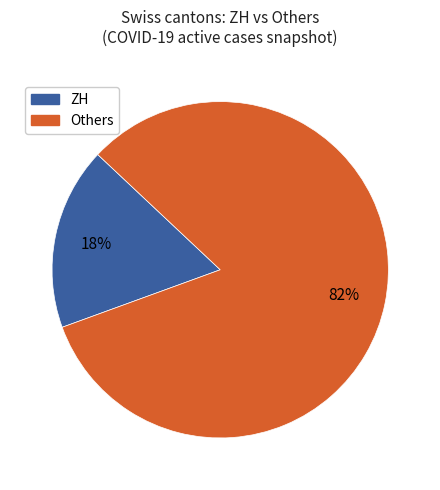

Which category accounts for the majority?

Others